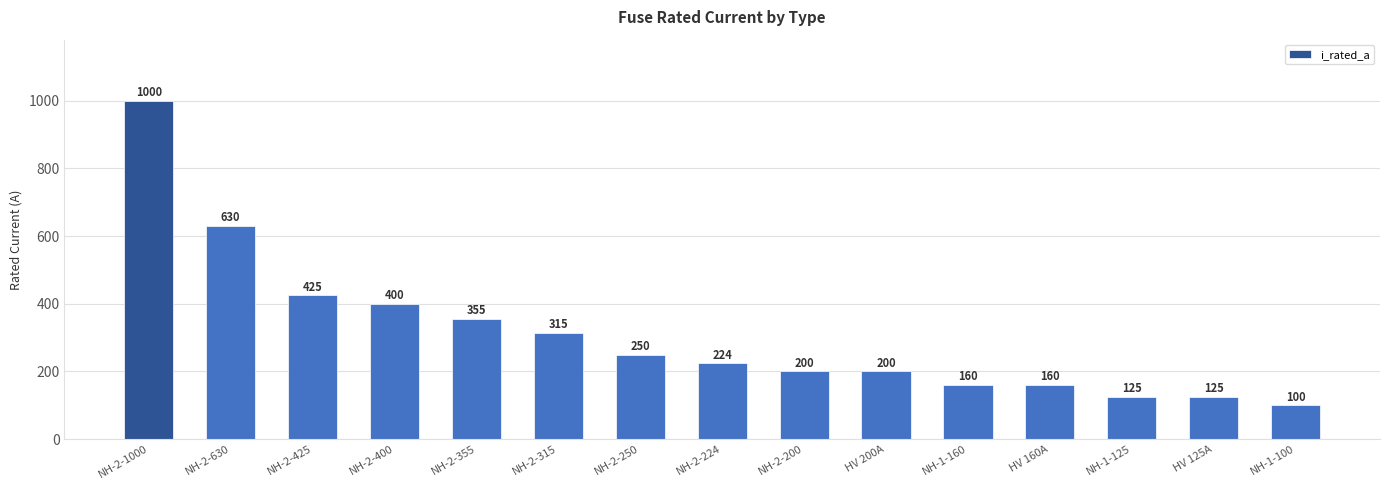

What is the change in value from NH-2-425 to HV 200A?

-225